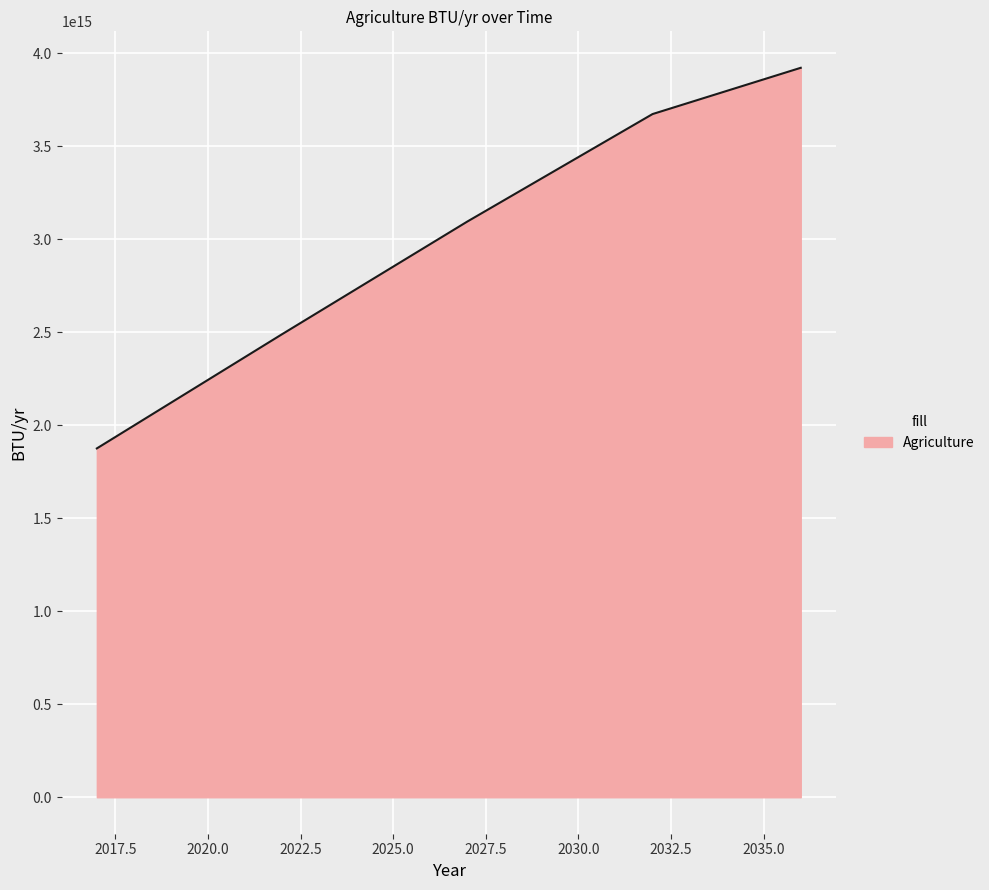

Which label corresponds to the smallest value in the chart?

2017